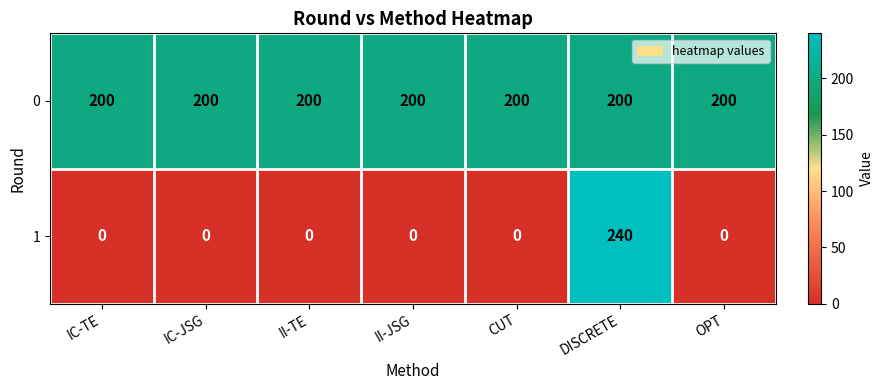

Reading left to right, what are all the values shown in this chart?

0: IC-TE=200	IC-JSG=200	II-TE=200	II-JSG=200	CUT=200	DISCRETE=200	OPT=200
1: IC-TE=0	IC-JSG=0	II-TE=0	II-JSG=0	CUT=0	DISCRETE=240	OPT=0